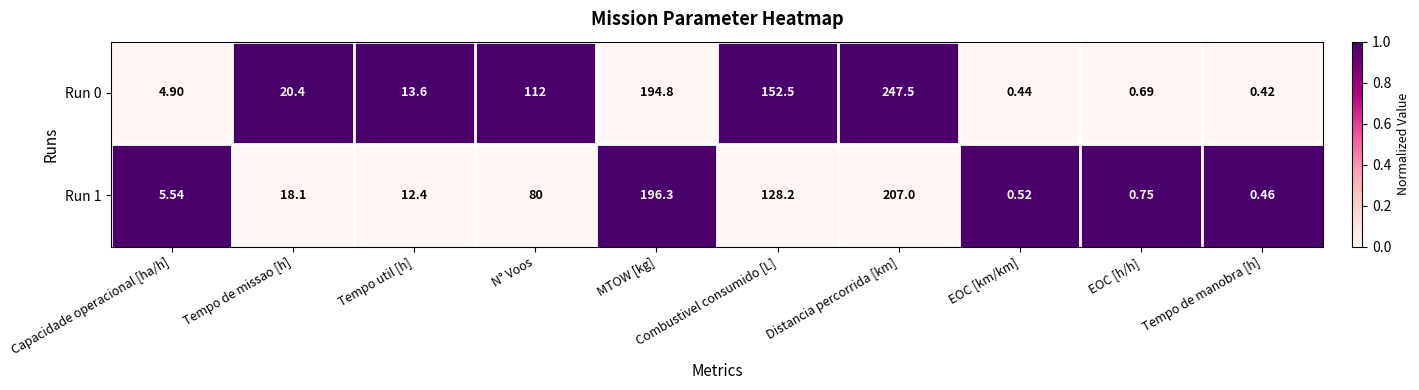

List the labels in order of Run 0 value, largest first.

Distancia percorrida [km], MTOW [kg], Combustivel consumido [L], N° Voos, Tempo de missao [h], Tempo util [h], Capacidade operacional [ha/h], EOC [h/h], EOC [km/km], Tempo de manobra [h]